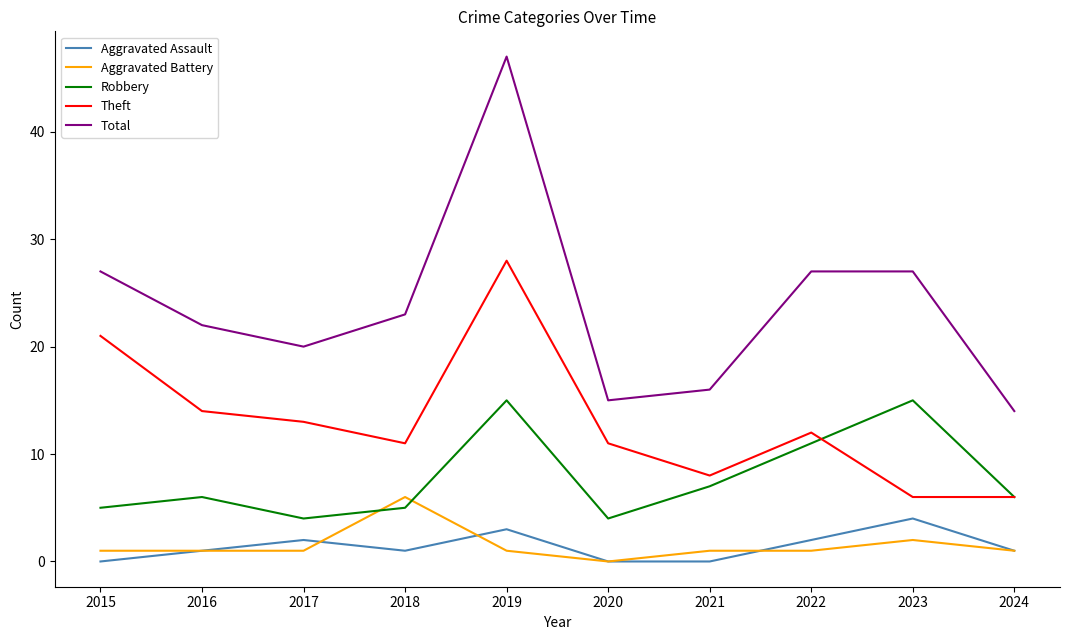

Is this an area chart (filled region under the line)?

No